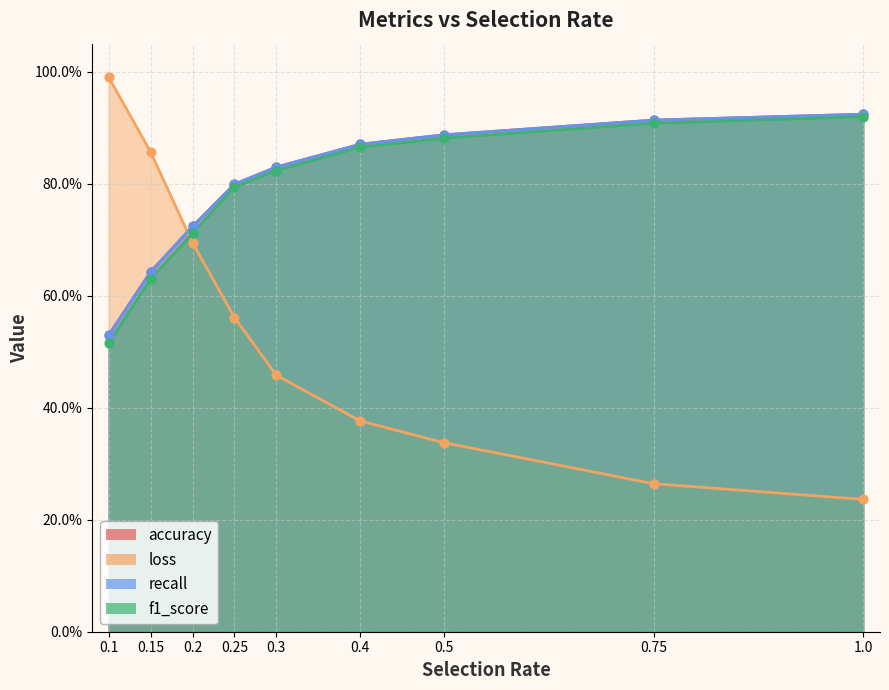

What is the total value across all series at 0.5?

3.0